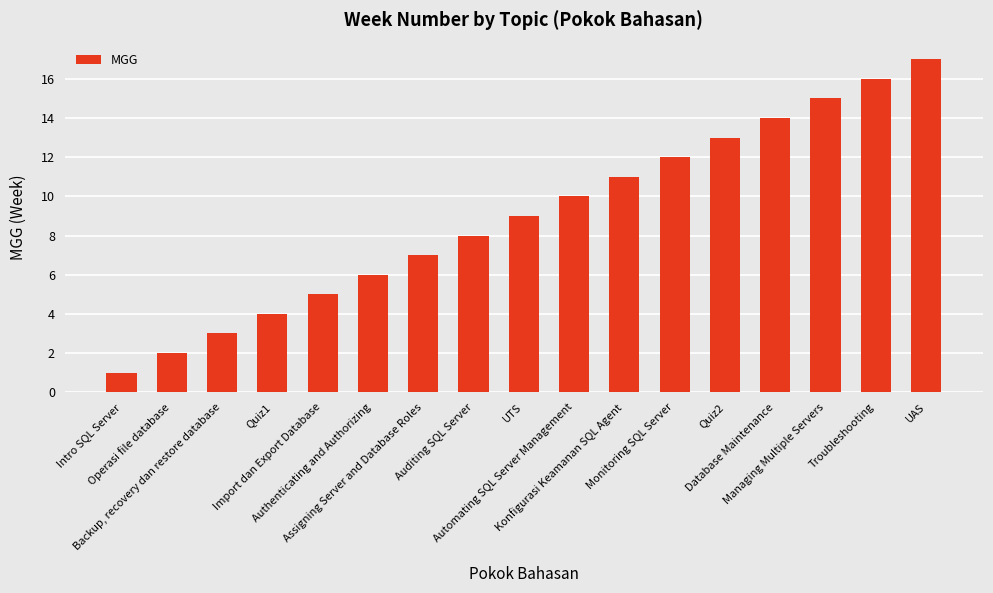

Between Backup, recovery dan restore database and Quiz2, which is larger?

Quiz2